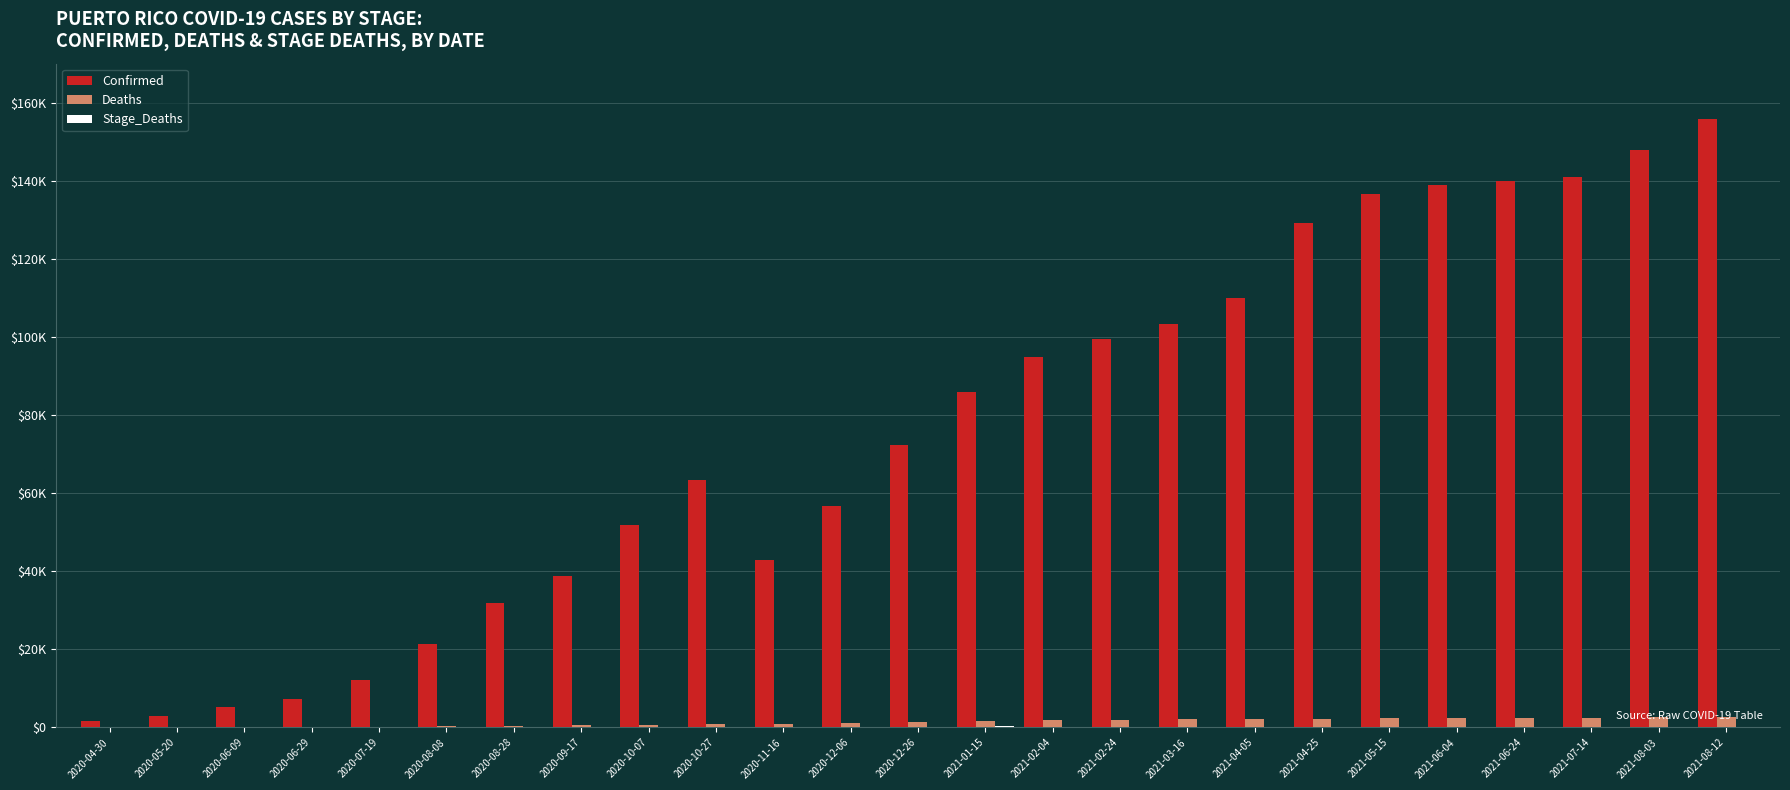

Reading left to right, transcribe all the data shown in this chart.

Confirmed: 1539	2866	5185	7250	12063	21424	31988	38867	51768	63497	43016	56671	72443	85954	94984	99519	103278	110022	129203	136655	138949	139871	141100	148005	155709
Deaths: 92	125	142	153	178	274	424	588	705	808	942	1192	1432	1692	1861	2007	2083	2136	2265	2435	2516	2545	2559	2589	2651
Stage_Deaths: 92	33	17	11	25	96	150	164	117	103	134	250	240	260	169	146	76	53	129	170	81	29	14	30	62